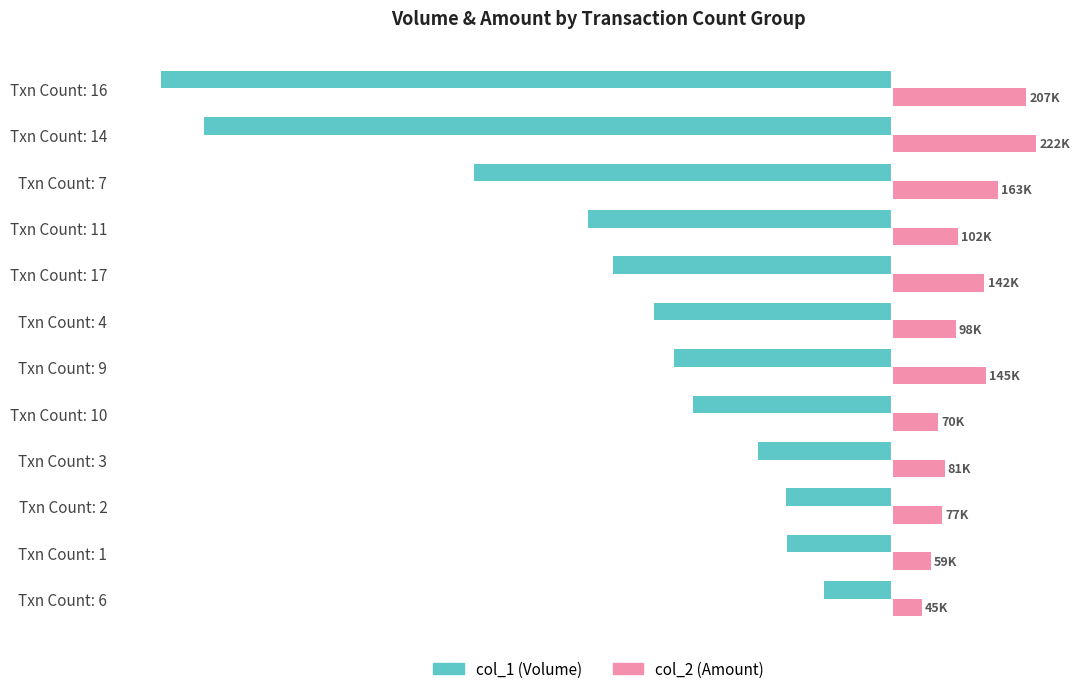

What are all the series names shown in the legend?

col_1 (Volume), col_2 (Amount)